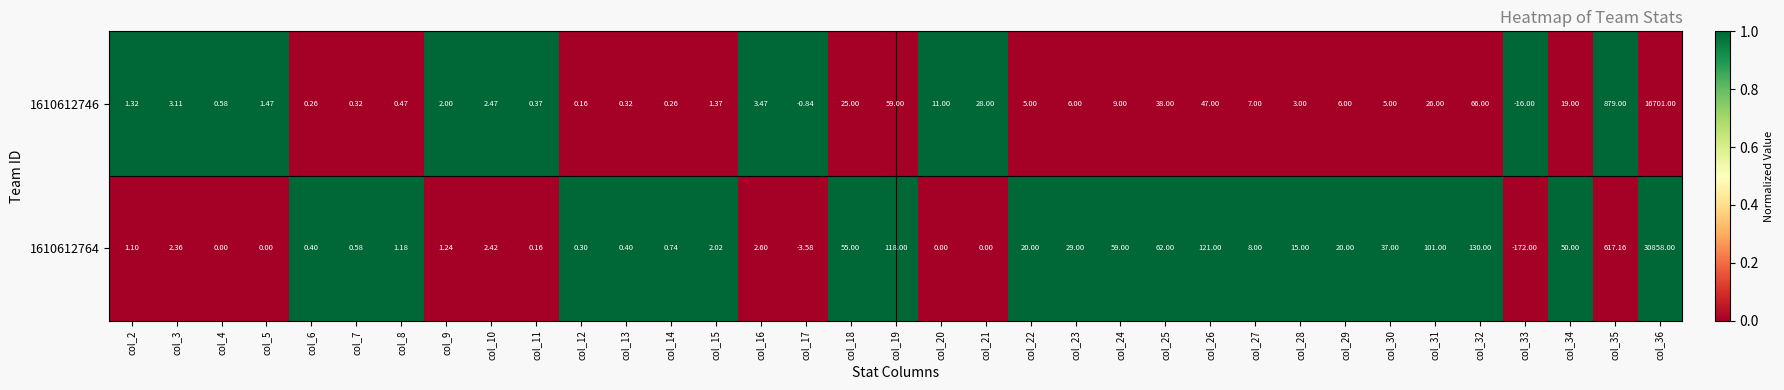

Is the value of 1610612764 at col_26 greater than the value of 1610612746 at col_16?

Yes